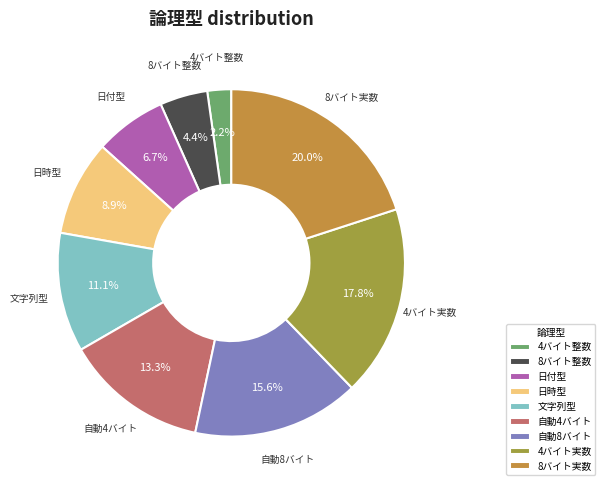

To the nearest percent, what portion does 文字列型 represent?

11%